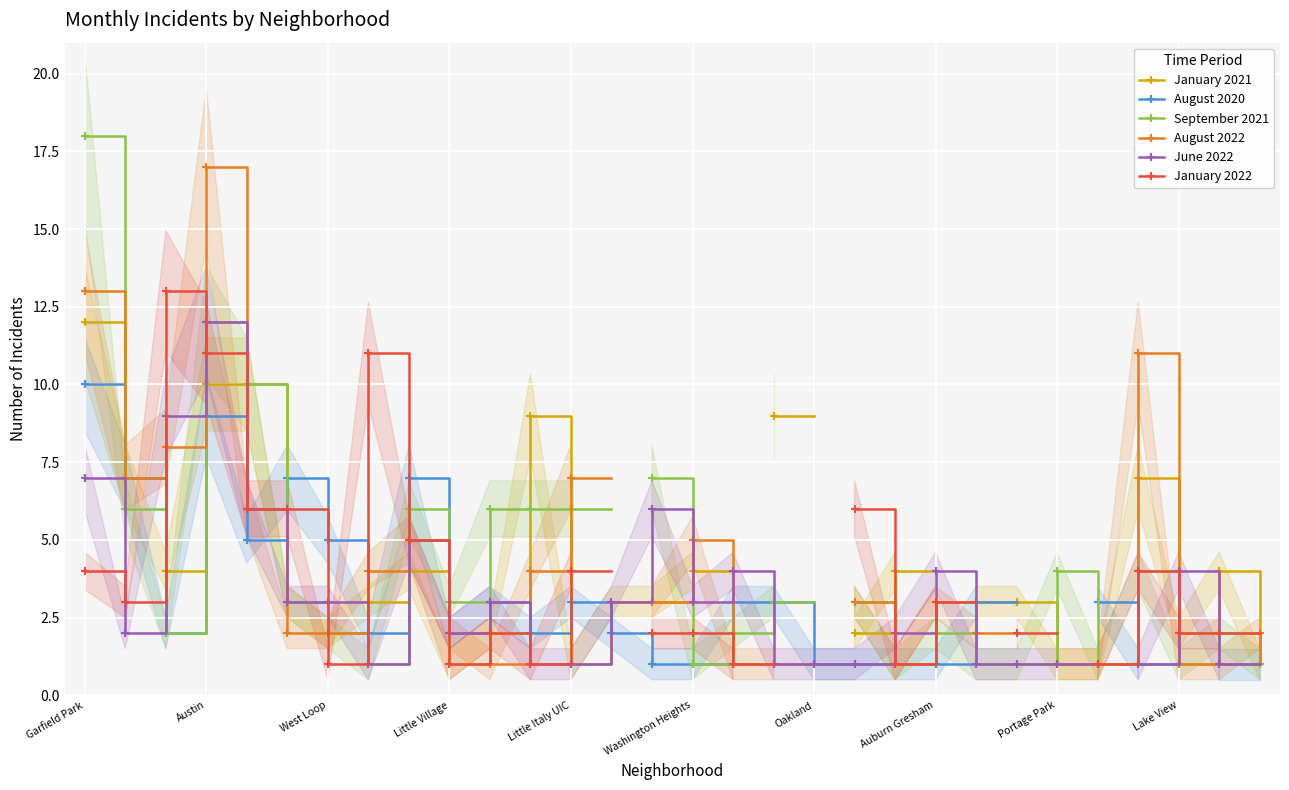

How many positive values does the September 2021 series have?

28